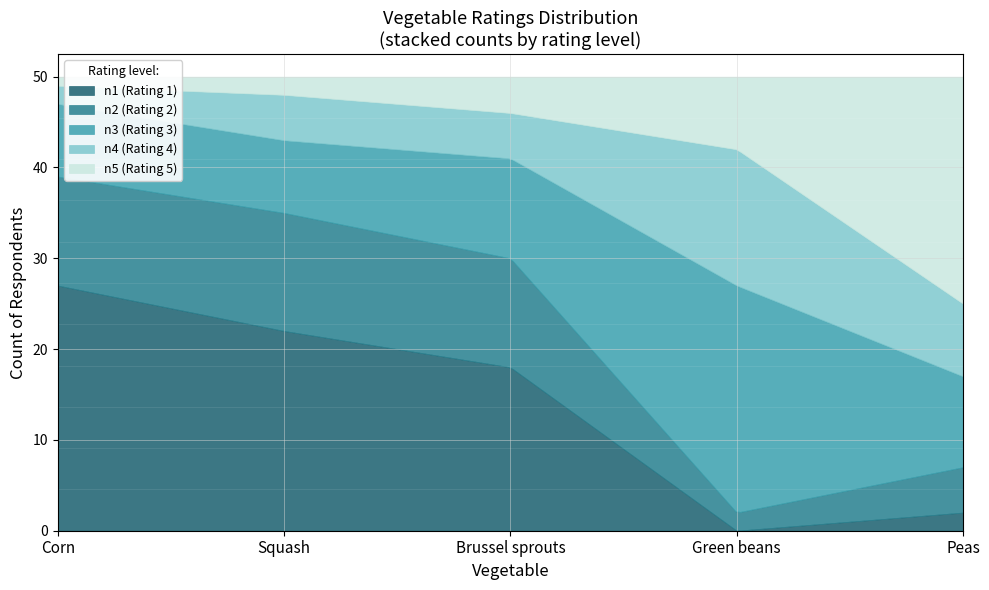

Reading left to right, list all the values displayed in this chart.

n1: 1_Corn=27	2_Squash=22	3_Brussel sprouts=18	4_Green beans=0	5_Peas=2
n2: 1_Corn=12	2_Squash=13	3_Brussel sprouts=12	4_Green beans=2	5_Peas=5
n3: 1_Corn=8	2_Squash=8	3_Brussel sprouts=11	4_Green beans=25	5_Peas=10
n4: 1_Corn=2	2_Squash=5	3_Brussel sprouts=5	4_Green beans=15	5_Peas=8
n5: 1_Corn=1	2_Squash=2	3_Brussel sprouts=4	4_Green beans=8	5_Peas=25